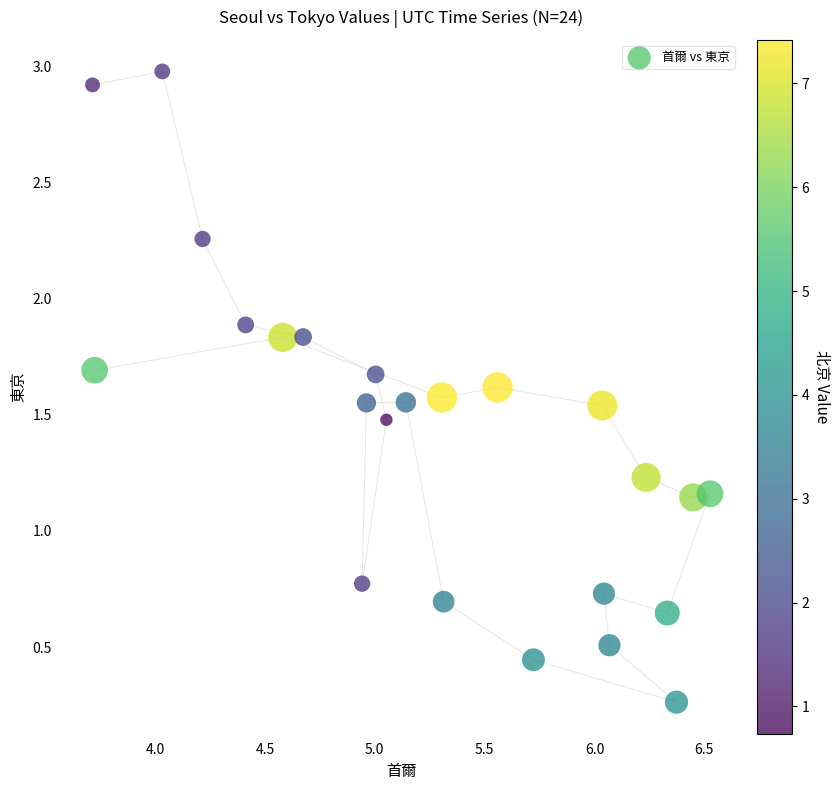

What is the range of X values (max minus min)?

2.8